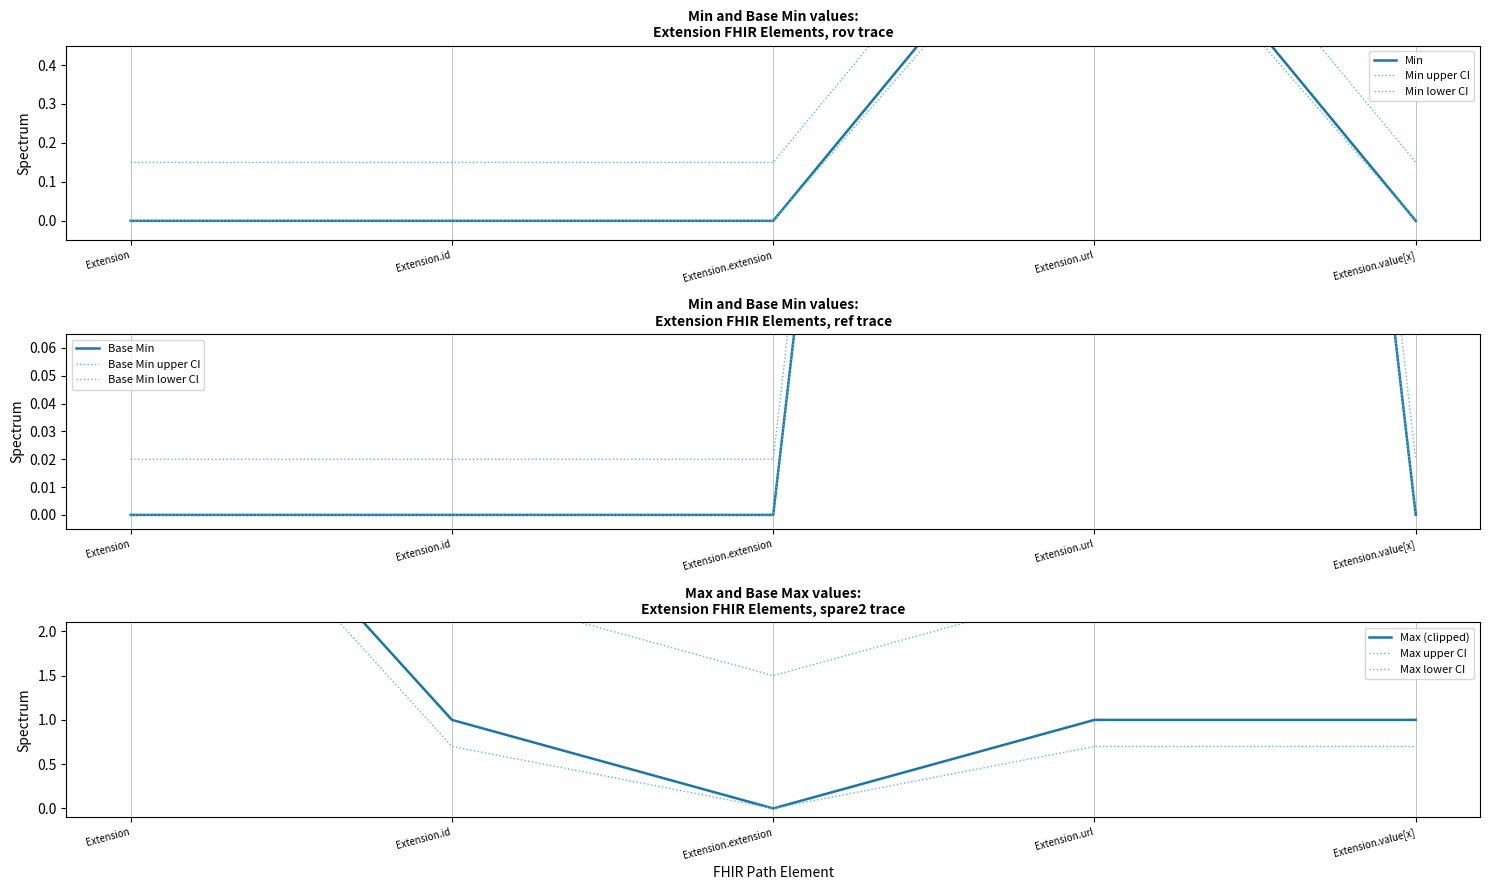

At which category is the sum across all series the highest?

Extension.url